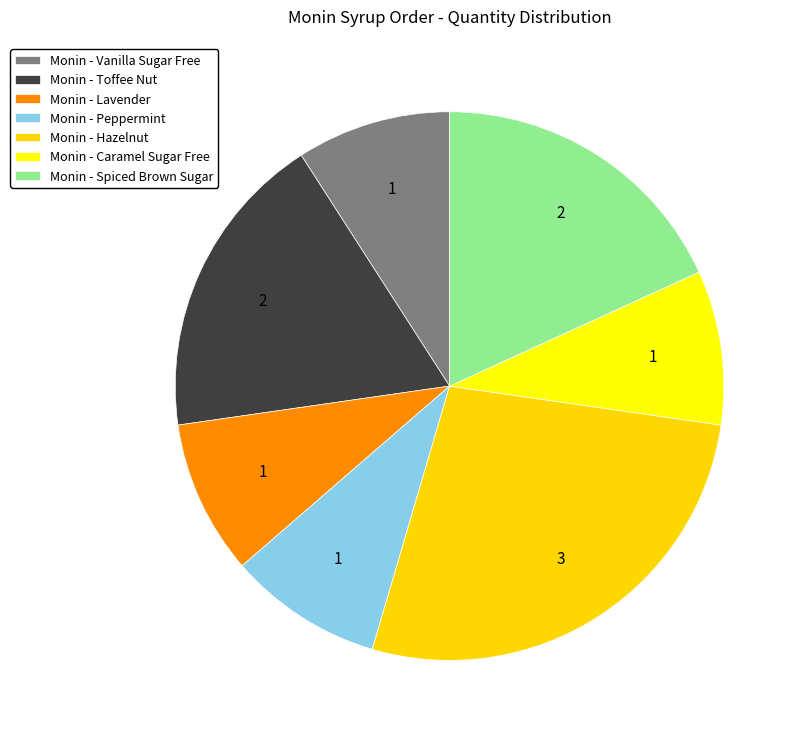

How many slices are in this pie chart?

7